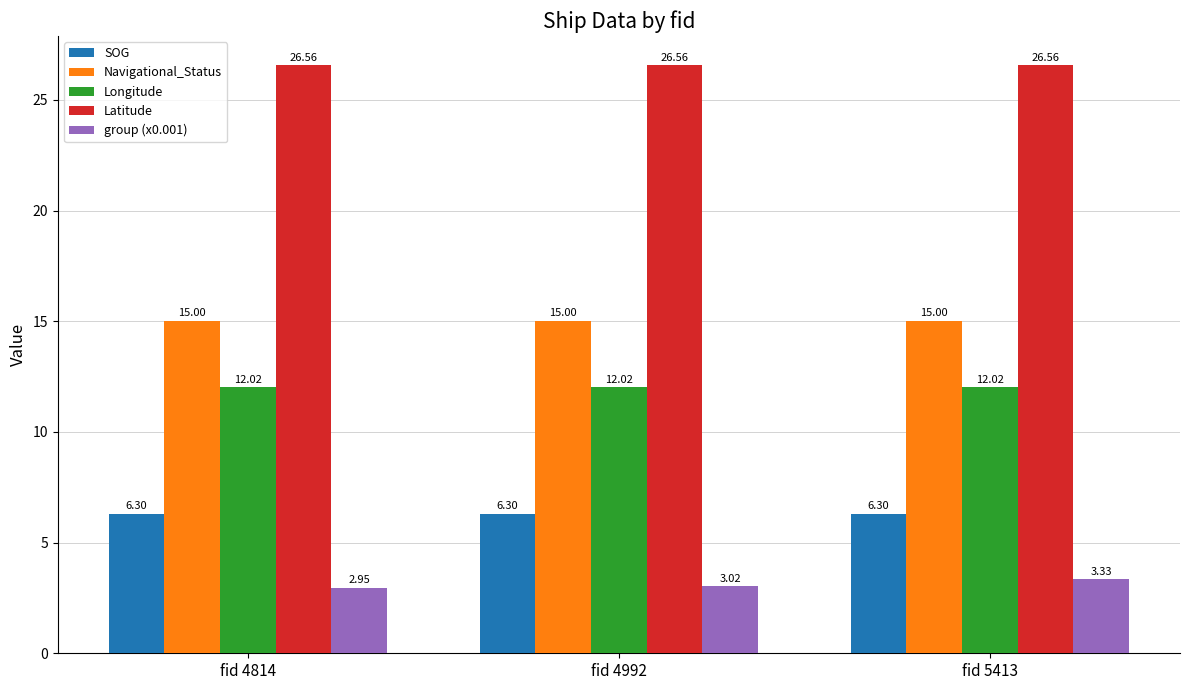

Is the value of Navigational_Status at fid 4814 greater than the value of SOG at fid 4992?

Yes